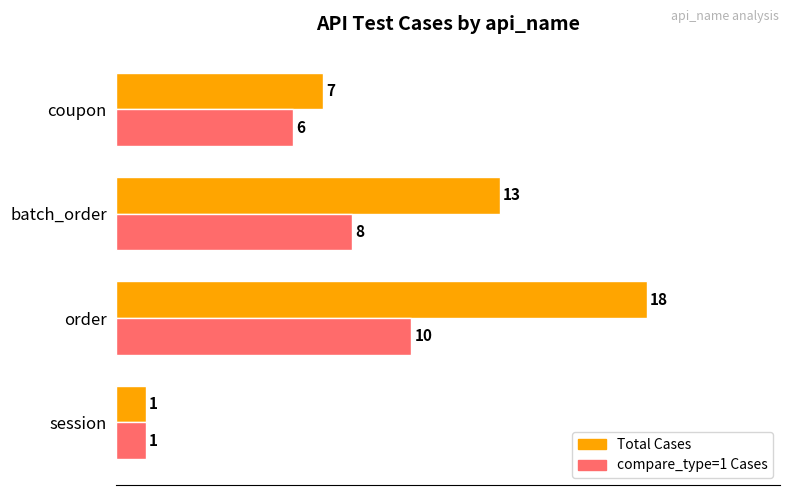

What is the difference between the maximum and minimum values in the compare_type=1 Cases series?

9